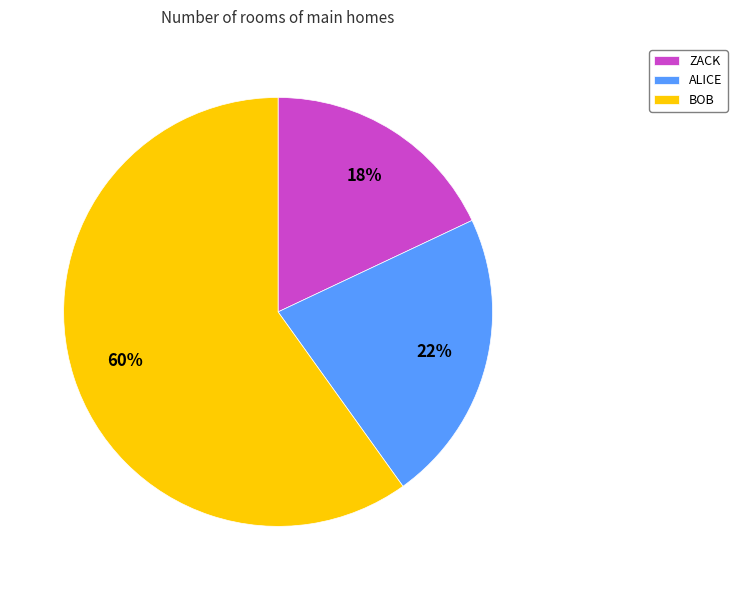

Which has a higher value, ZACK or ALICE?

ALICE